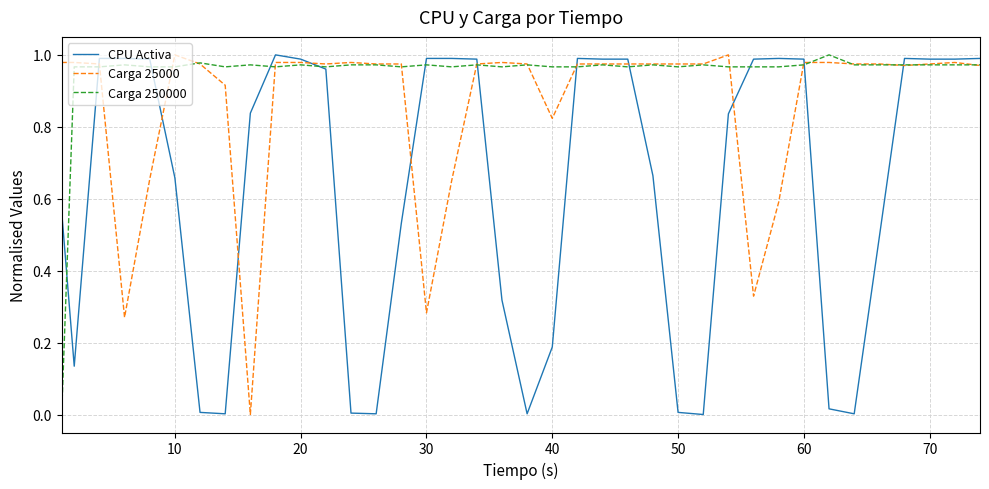

List the series in order of their overall mean, highest first.

Carga 250000, Carga 25000, CPU Activa